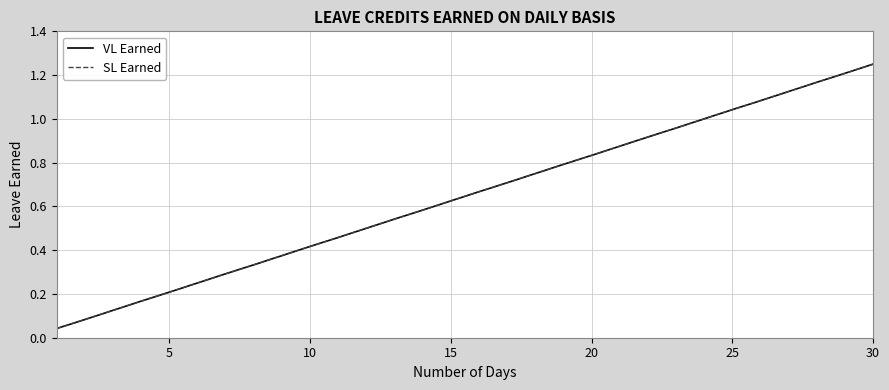

Is this an area chart (filled region under the line)?

No